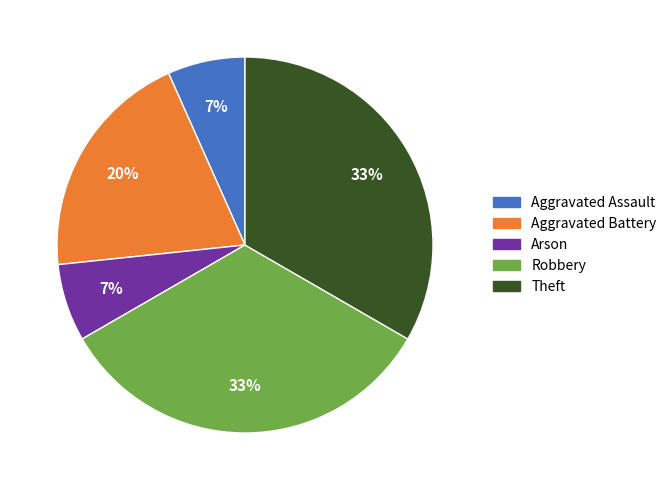

To the nearest percent, what is the combined percentage of Robbery and Aggravated Battery?

53%